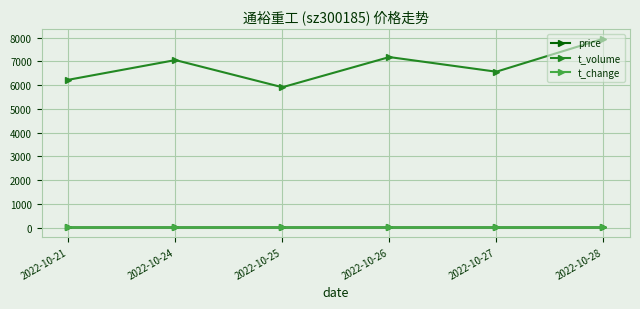

Which series has the largest range (max minus min)?

t_volume